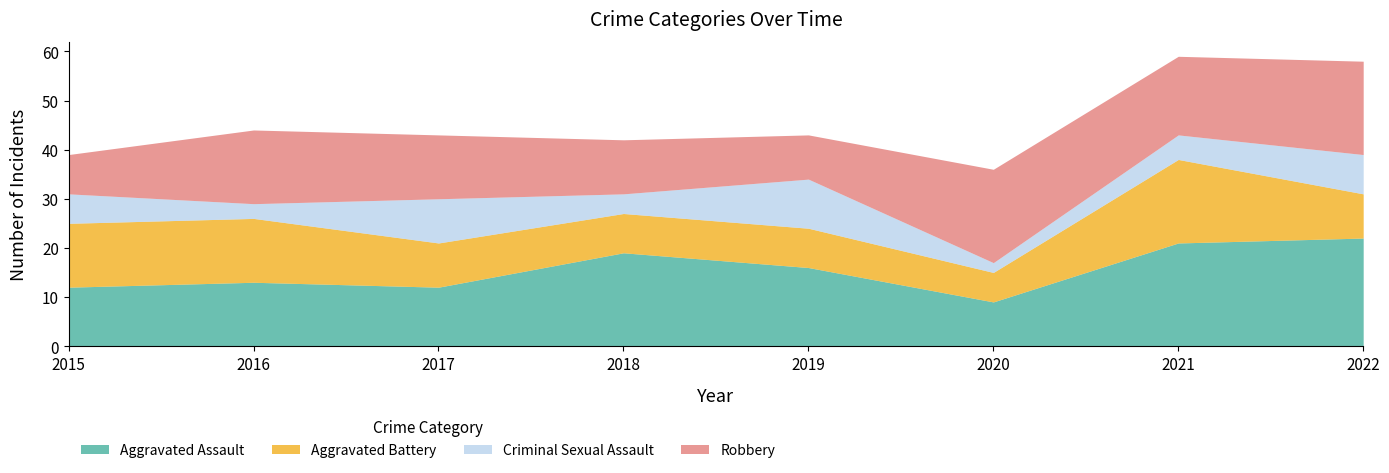

What is the difference between the second highest and second lowest values in the Aggravated Battery series?

5